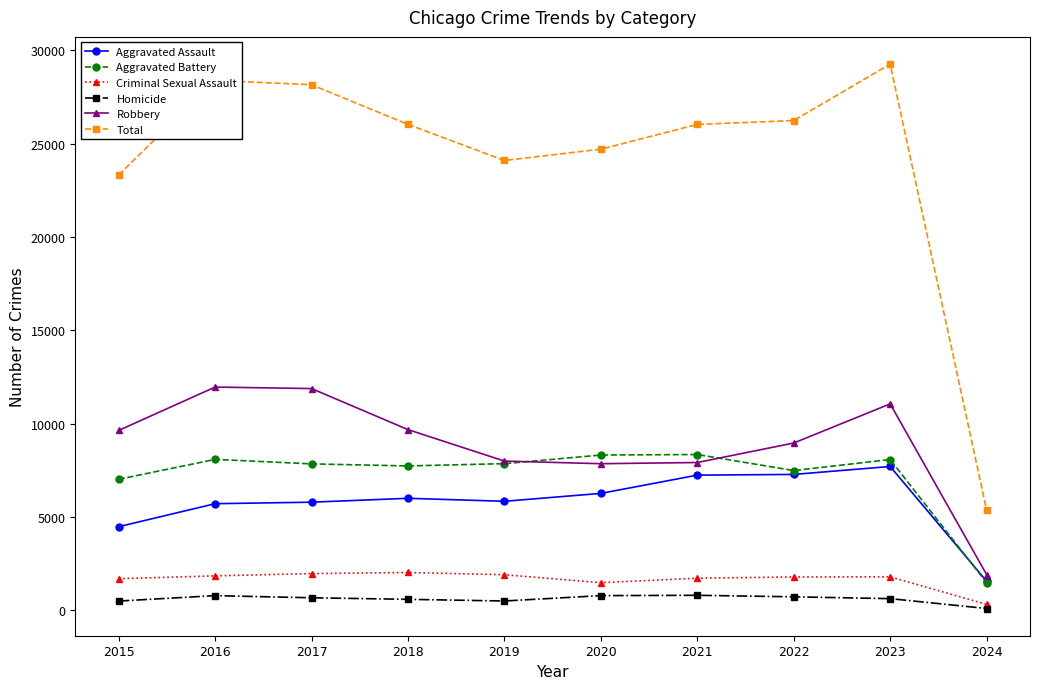

How many values in the Homicide series are below 672?

5